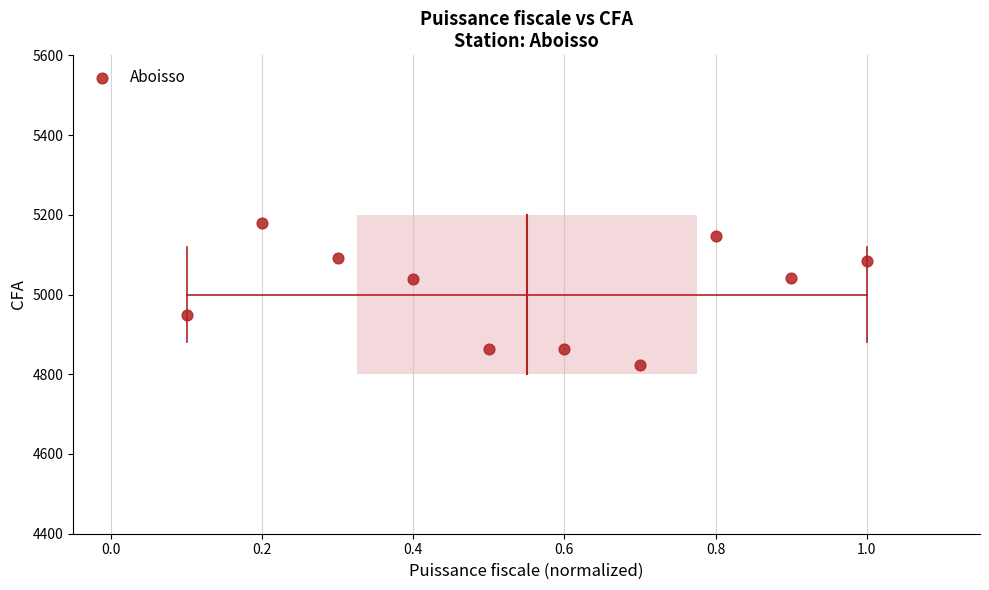

What is the range of X values (max minus min)?

0.9